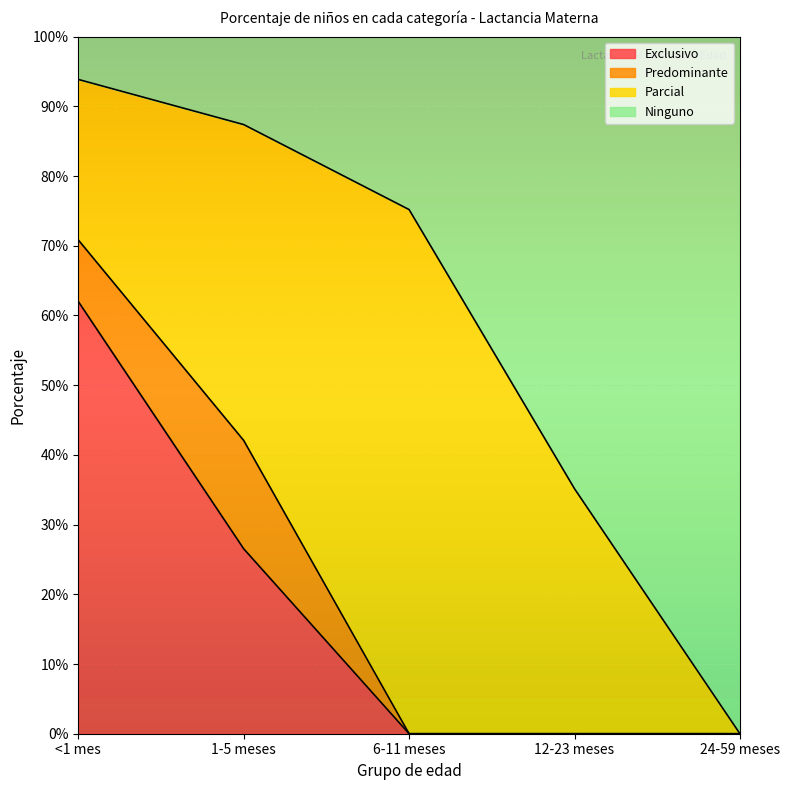

Which has a higher value, 24-59 meses or 1-5 meses?

1-5 meses